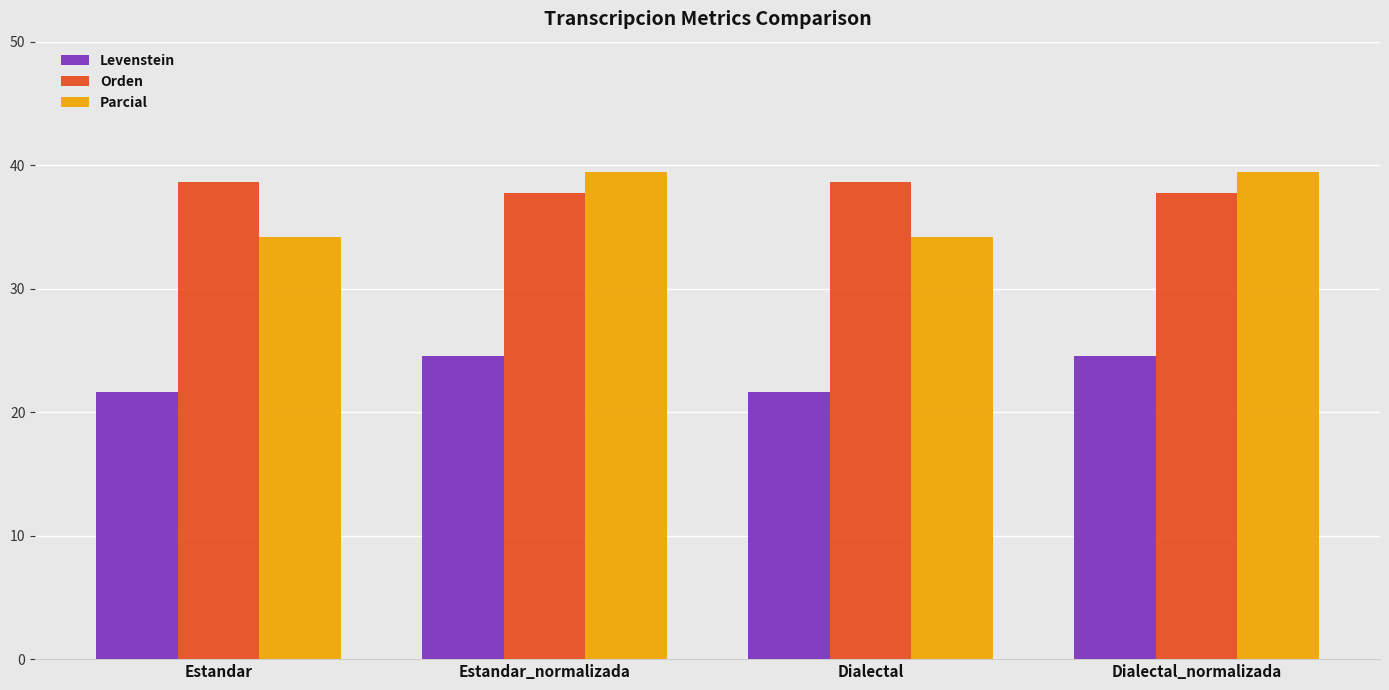

What is the total value across all series at Dialectal?

94.5